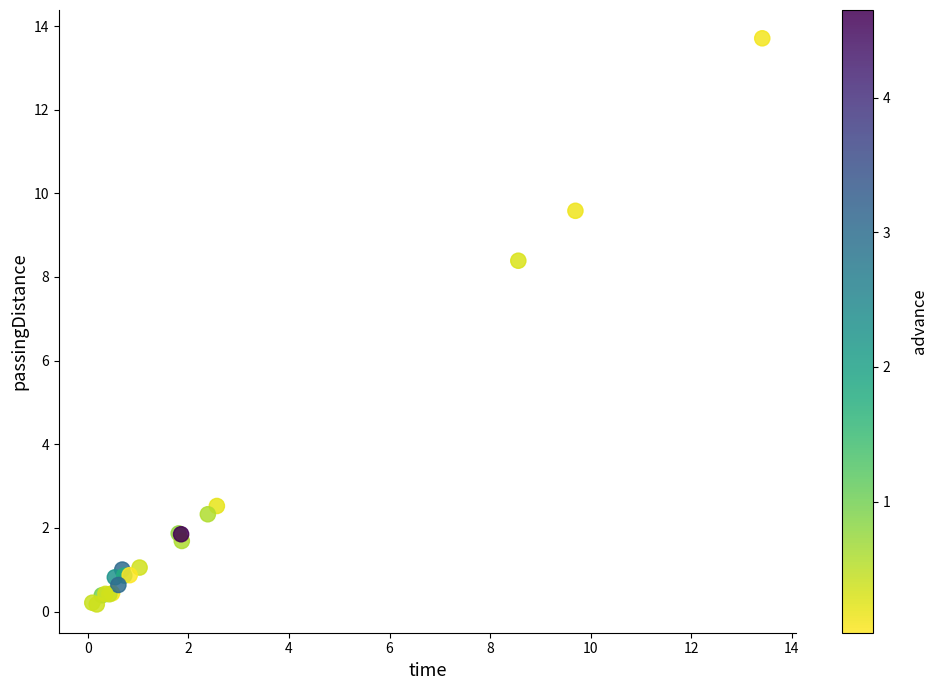

What Y value in the scatter plot is closest to 6?

8.4